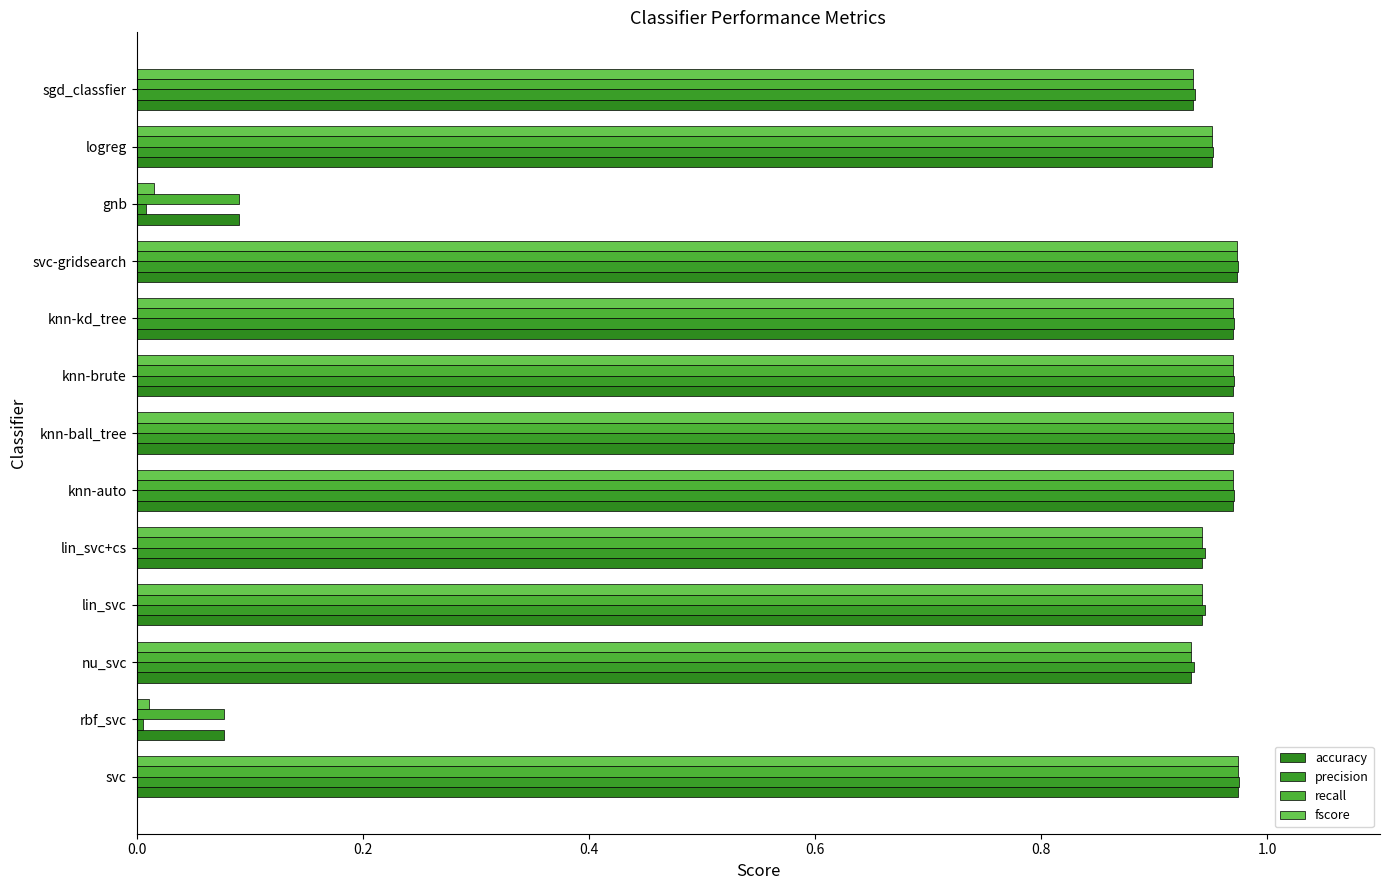

What is the average value of the fscore series?

0.8